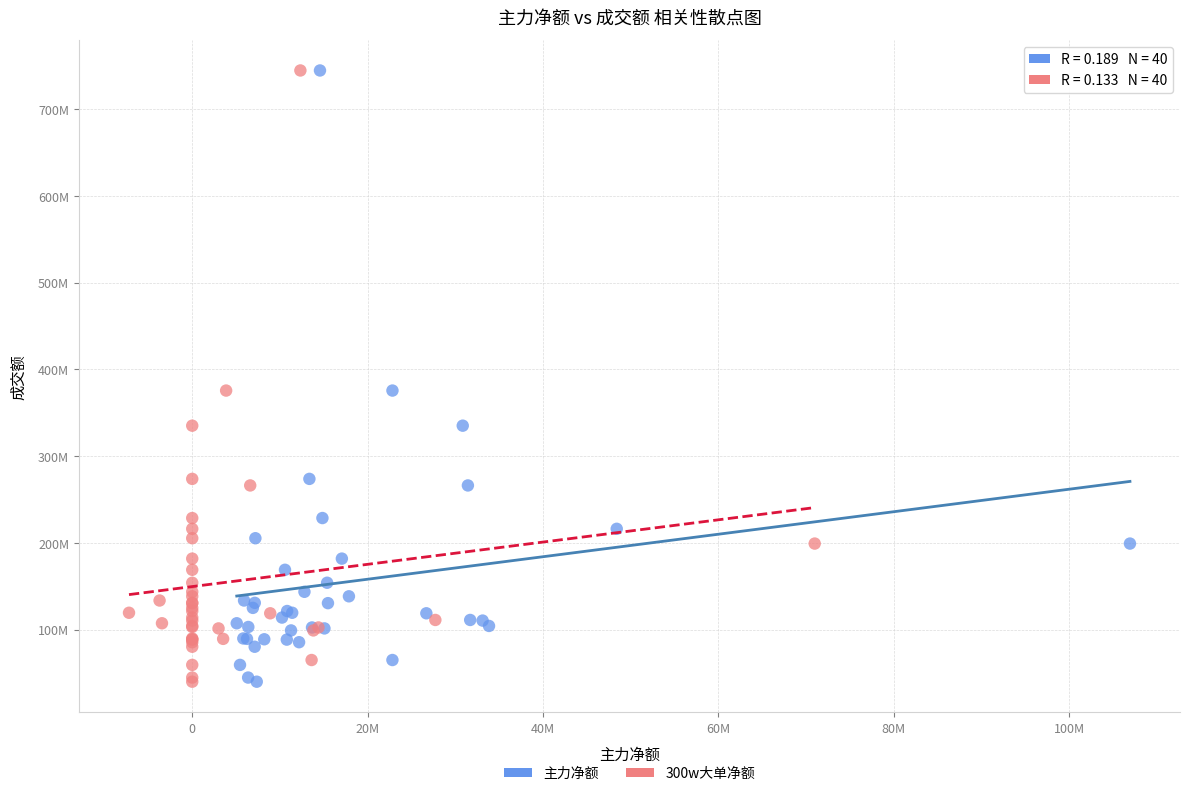

What are all the series names shown in the legend?

主力净额, 300w大单净额